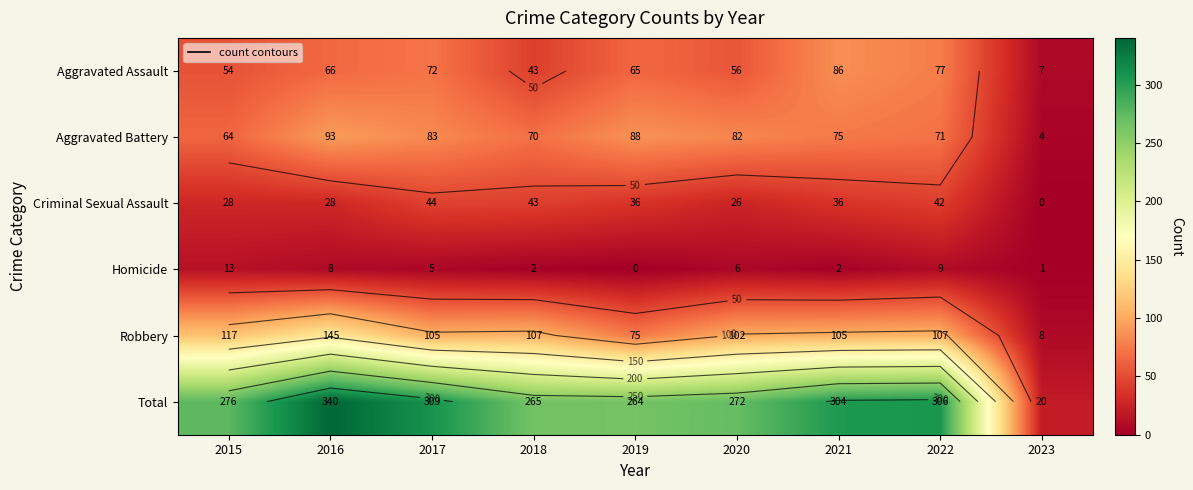

Which label corresponds to the largest value in the chart?

2016